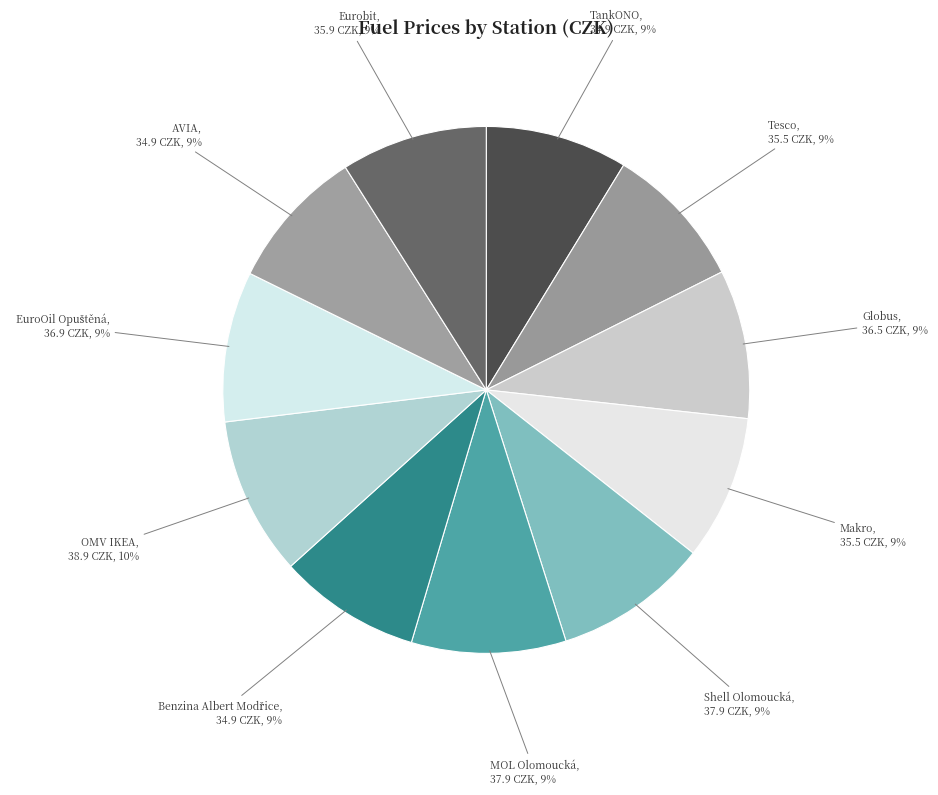

Do OMV IKEA and MOL Olomoucká together represent more than half of the pie?

No